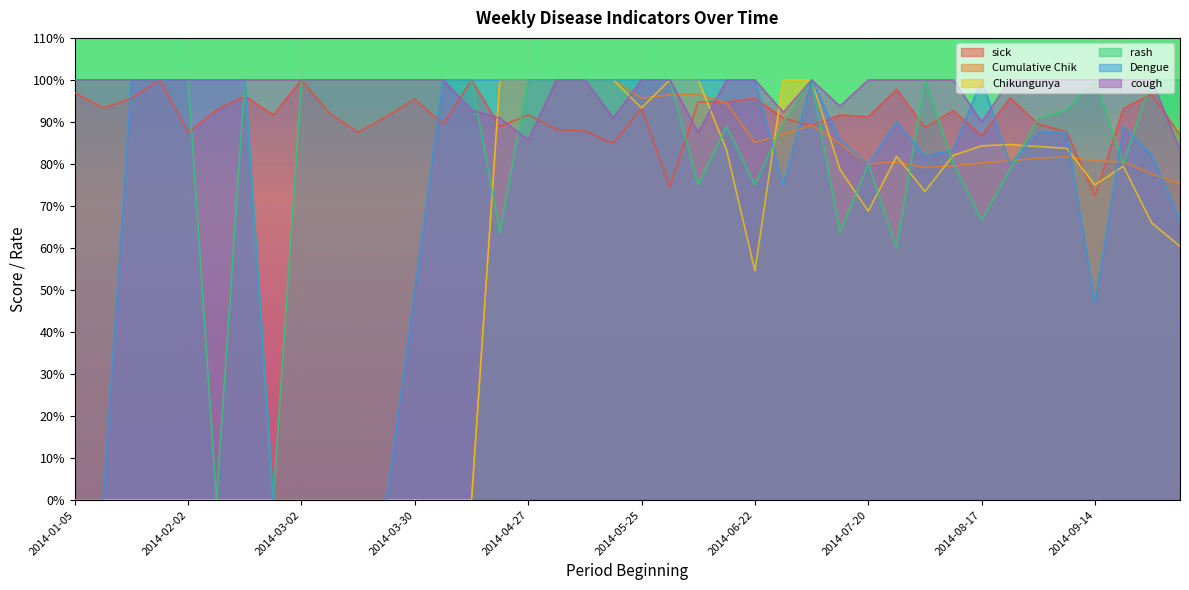

What are all the series names shown in the legend?

sick, Cumulative Chik, Chikungunya, rash, Dengue, cough